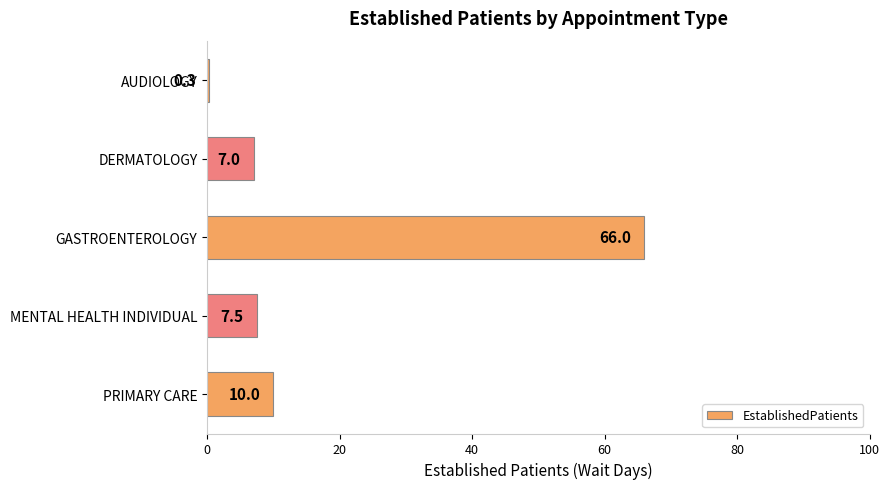

What is the value of the 1st bar from the top?

0.3